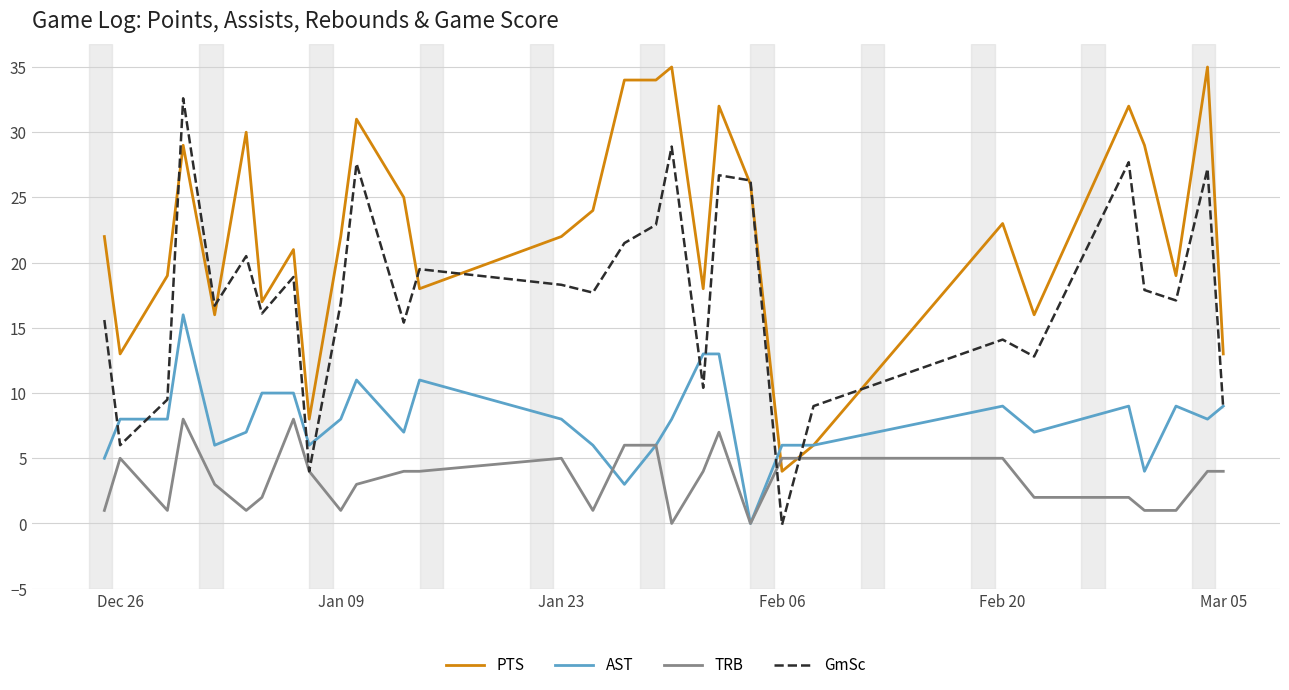

Rank the series by their average value, from highest to lowest.

PTS, GmSc, AST, TRB